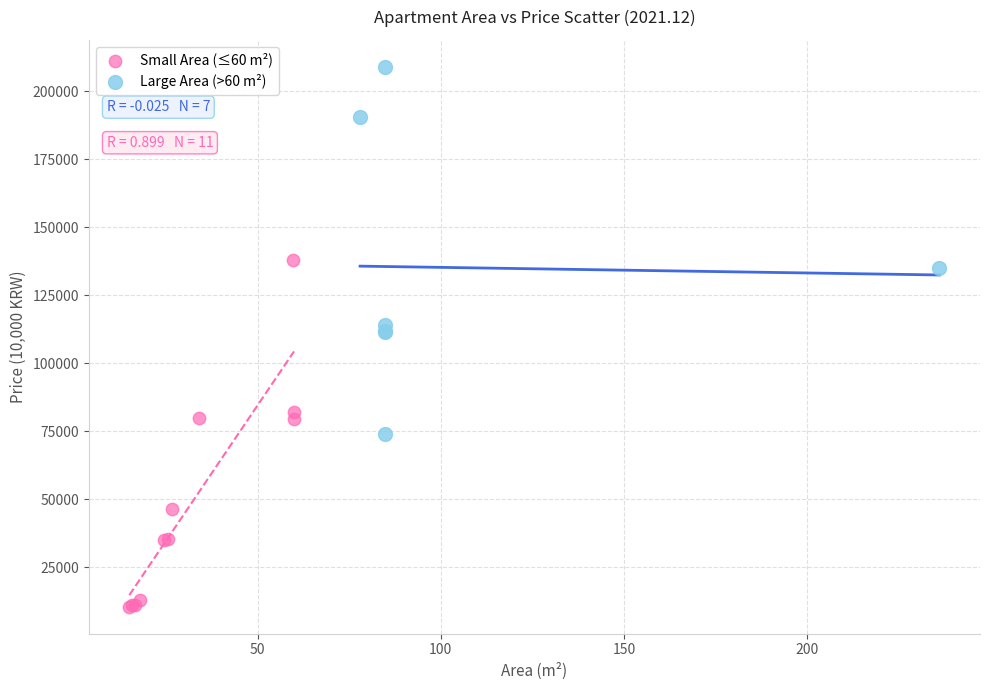

What are all the series names shown in the legend?

Small Area (≤60 m²), Large Area (>60 m²)